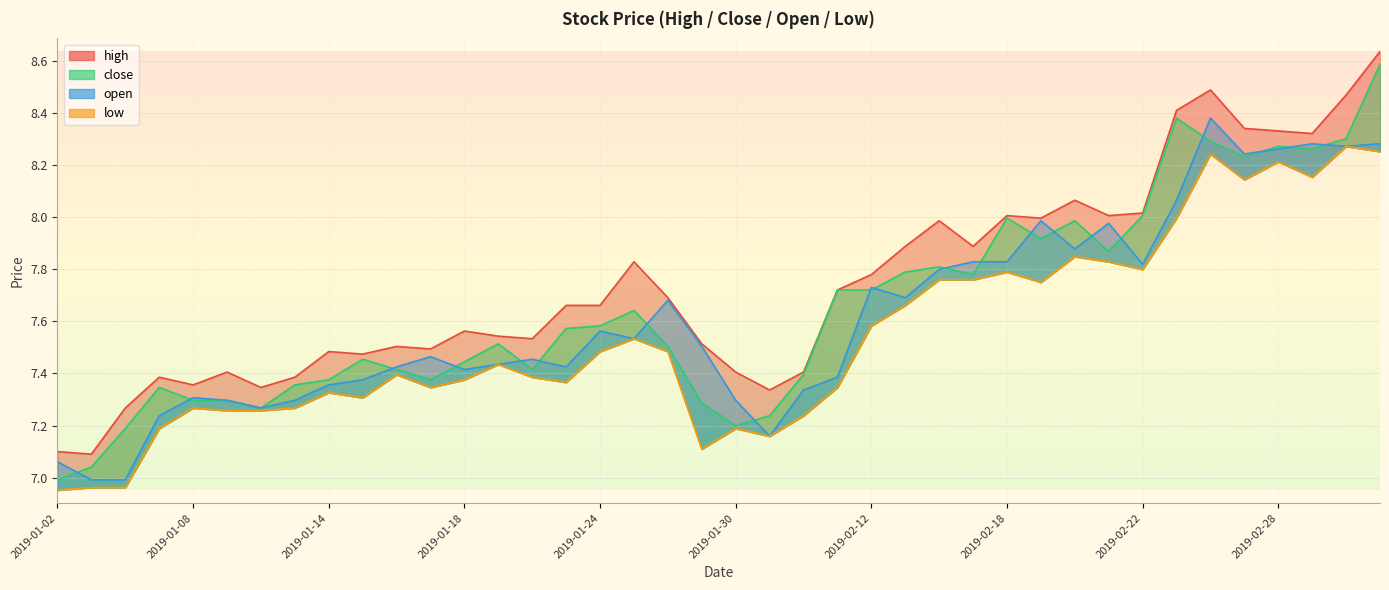

What is the sum of all low values?

301.6